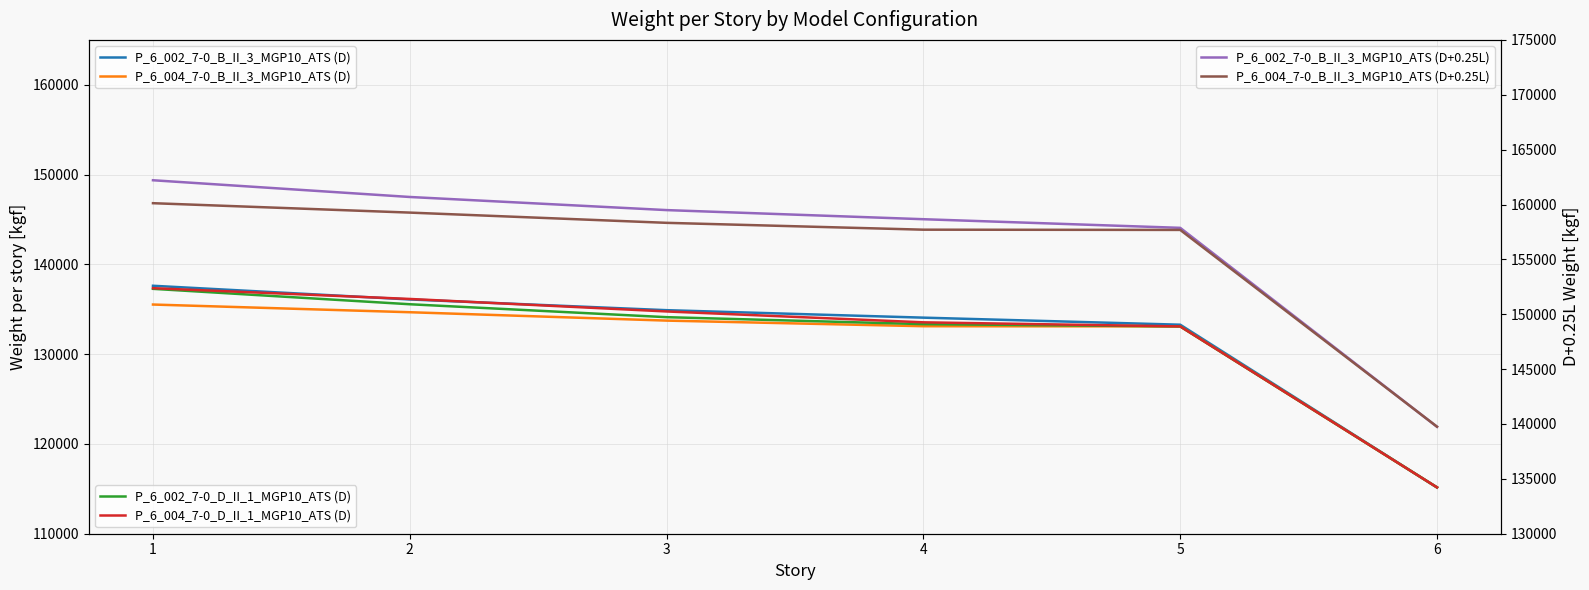

Which has a higher value, 2 or 1?

1